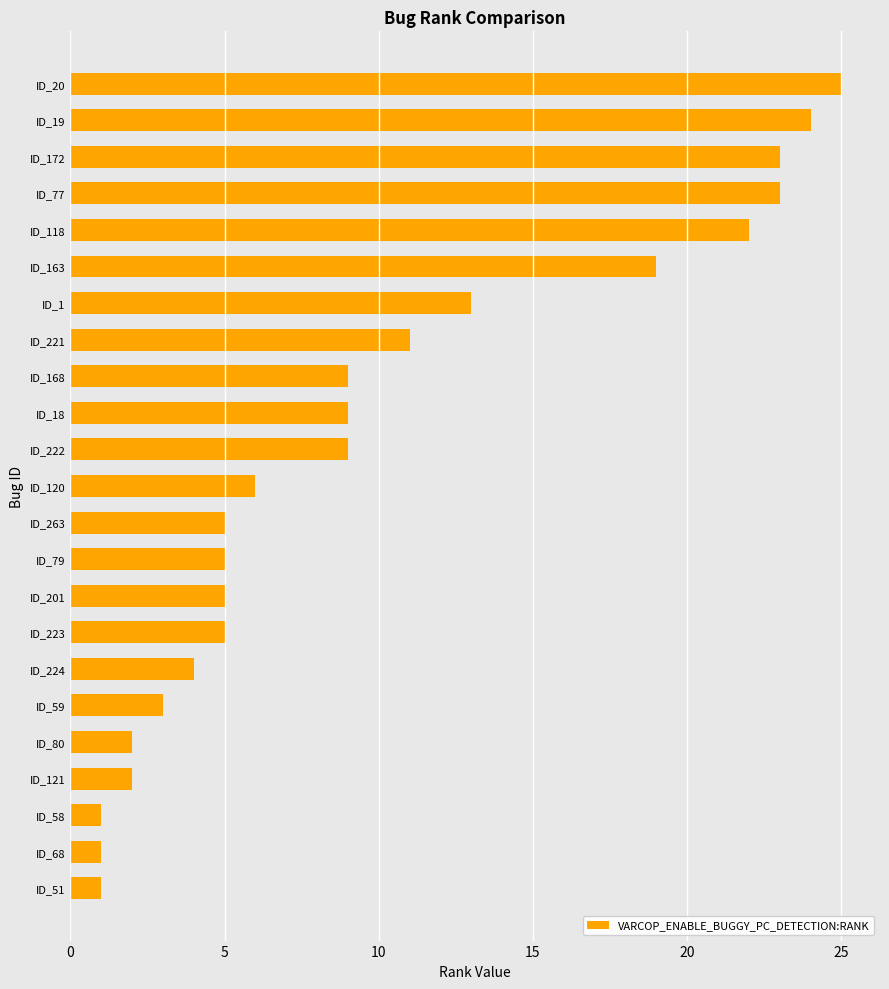

How many data points does each series have?

23